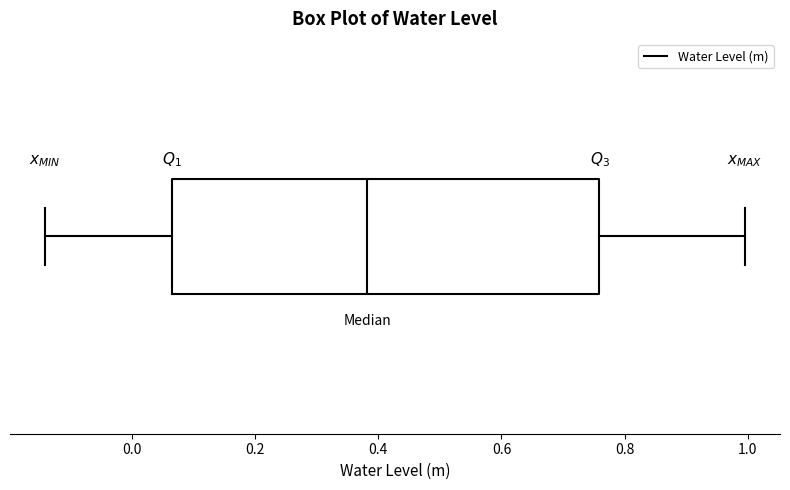

Read this box plot against the x-axis: the position of the median line, the range covered by the box, and the ends of both whiskers. The values are not printed on the chart, so give them approximately, as read against the axis.

median 0.38, box 0.06 to 0.76, whiskers -0.14 to 1.00